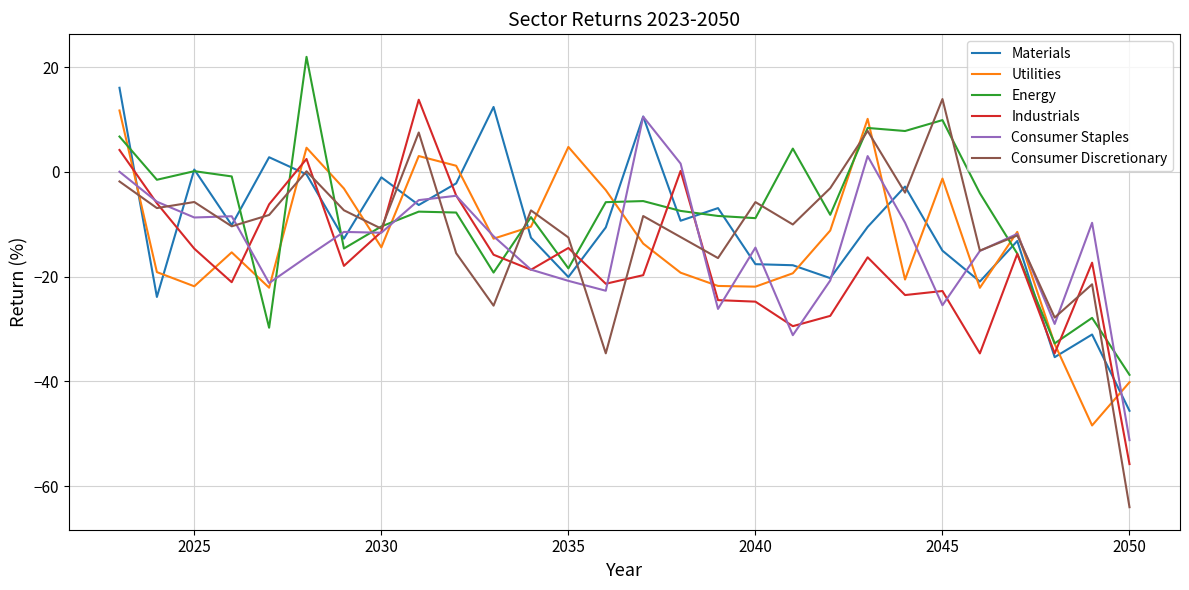

What is the sum of all Energy values?

-222.4